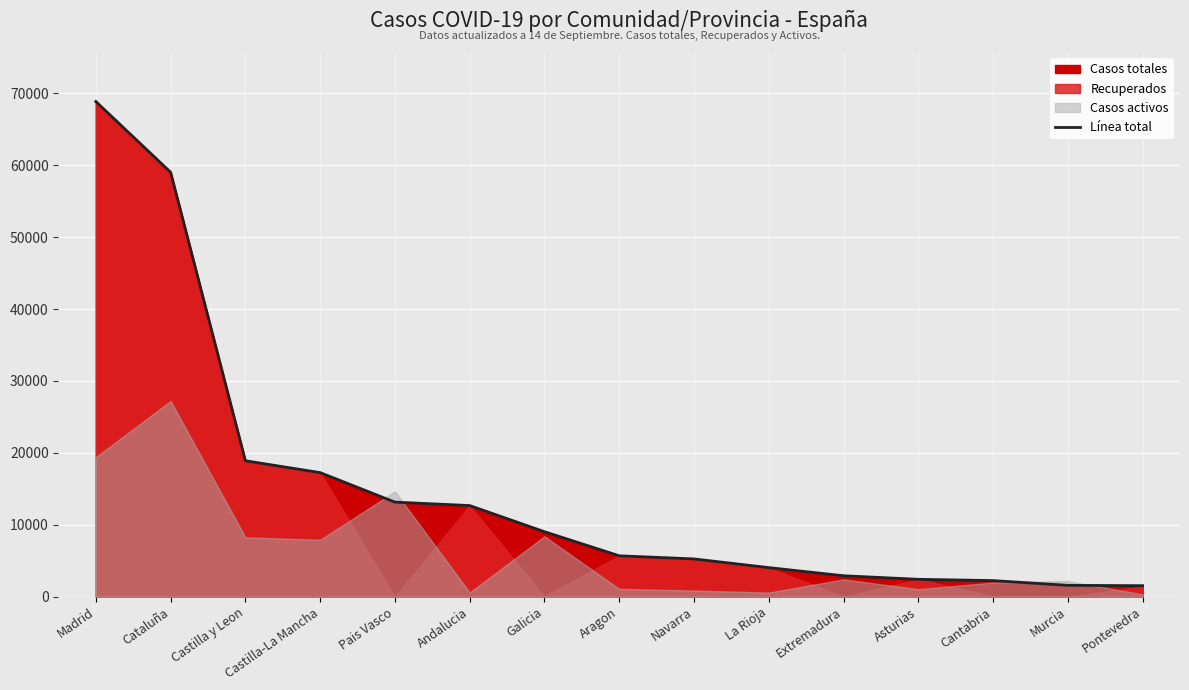

How many lines are shown in the chart?

1